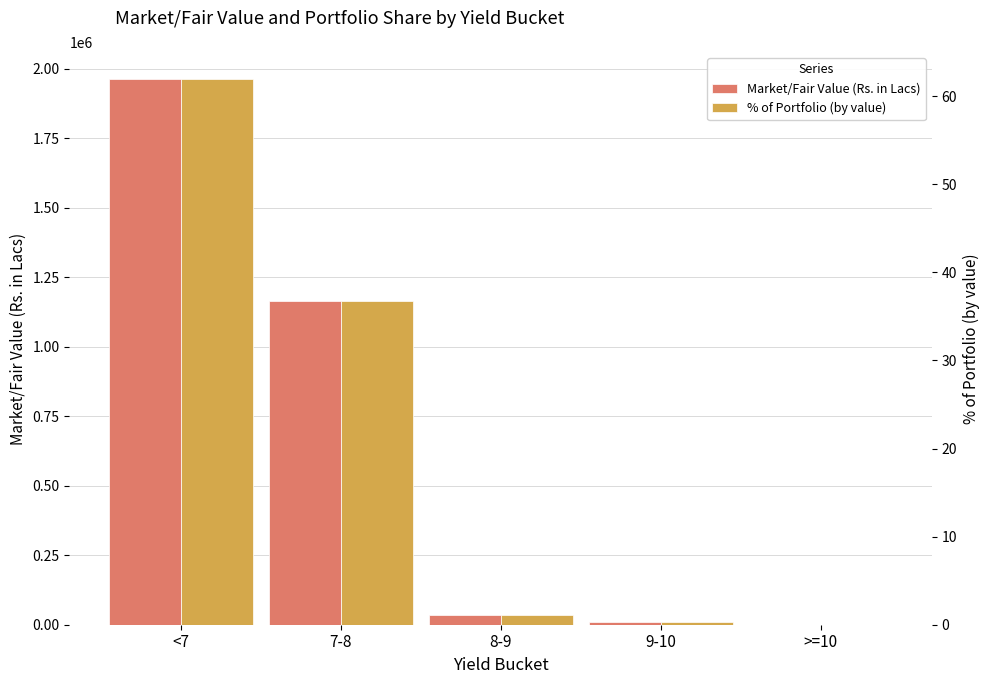

What is the difference between the Market/Fair Value (Rs. in Lacs) values at 9-10 and 8-9?

23255.9